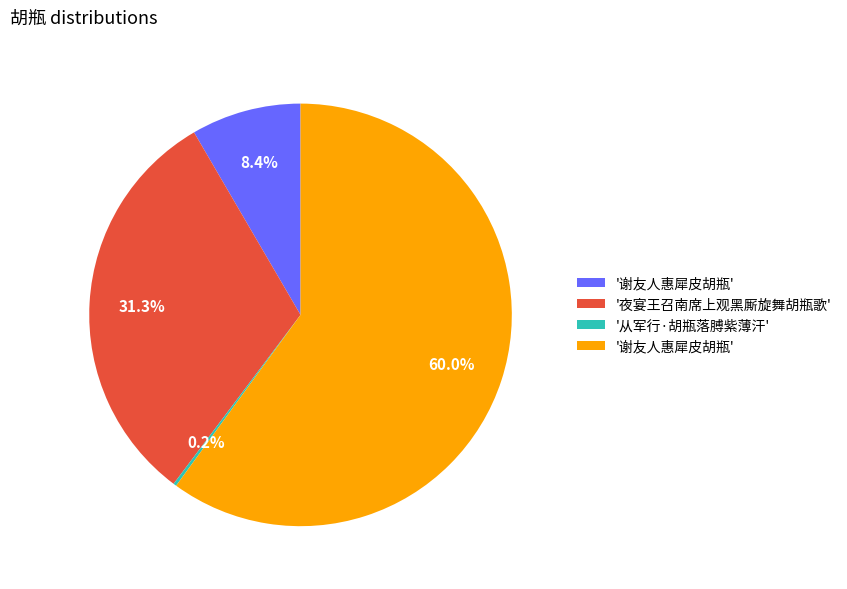

Is there any slice that represents more than half of the pie?

Yes